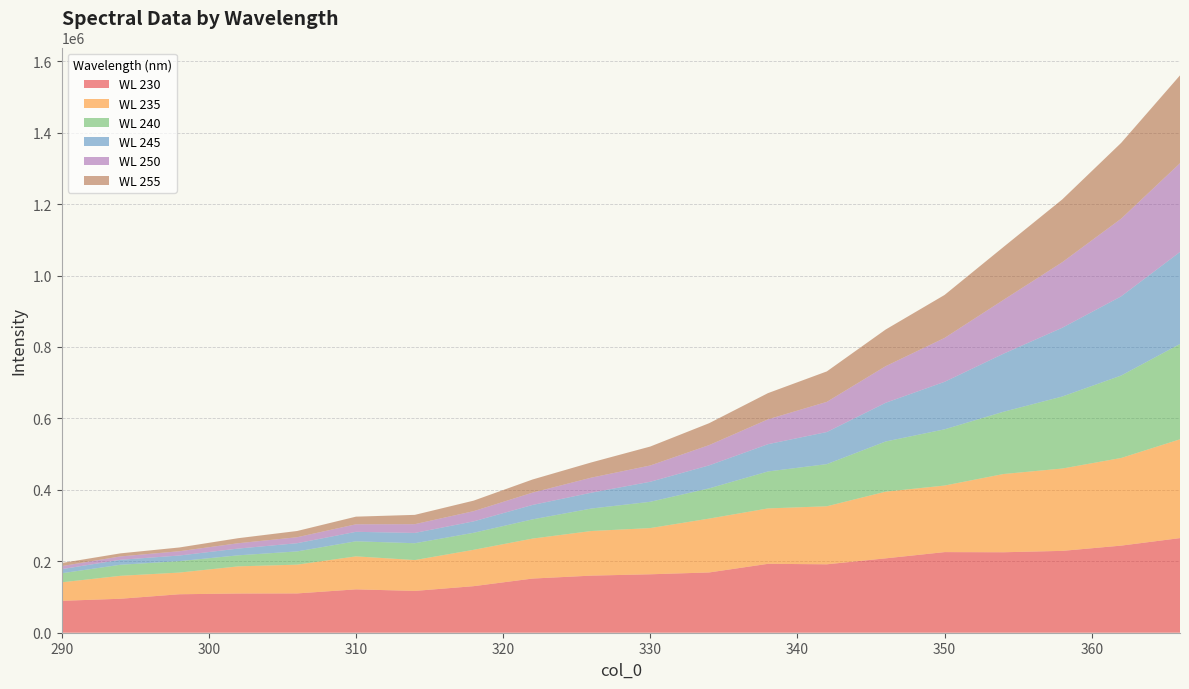

Reading right to left, what are all the values shown in this chart?

230: 366=264912.4	362=243858.9	358=229143.5	354=225269.3	350=225704.5	346=208231.4	342=191562.4	338=192906.0	334=168721.9	330=163606.5	326=159839.7	322=151636.4	318=130355.5	314=117055.4	310=121414.3	306=110022.3	302=109772.9	298=107708.7	294=95115.3	290=89281.7
235: 366=276552.8	362=245343.3	358=230517.7	354=219020.8	350=186307.3	346=186695.0	342=162424.1	338=155084.0	334=150741.7	330=129345.8	326=124907.0	322=111902.6	318=101783.2	314=86369.6	310=92351.8	306=80561.5	302=75997.1	298=60678.6	294=64238.7	290=51797.0
240: 366=266849.2	362=230740.0	358=201612.0	354=174207.6	350=157379.5	346=140453.6	342=117978.8	338=103438.7	334=84659.7	330=73601.5	326=62930.1	322=53796.3	318=47668.4	314=47094.7	310=42206.7	306=37026.8	302=30906.2	298=32028.0	294=30946.2	290=25345.6
245: 366=257609.7	362=221661.4	358=192513.9	354=162479.6	350=132993.0	346=108361.3	342=89889.0	338=76363.6	334=64378.7	330=56055.4	326=44346.2	322=40353.1	318=31926.8	314=28884.0	310=26493.1	306=22930.6	302=18912.3	298=15715.5	294=13893.6	290=11474.7
250: 366=248412.4	362=217441.8	358=183478.8	354=150664.8	350=122828.4	346=102434.6	342=84428.5	338=69543.4	334=56722.6	330=45564.2	326=42181.6	322=34490.1	318=28594.1	314=24489.2	310=21085.6	306=16796.2	302=14967.6	298=11998.8	294=9410.6	290=8634.6
255: 366=245967.9	362=212196.4	358=175777.7	354=148094.7	350=120348.7	346=102677.0	342=85290.1	338=73415.7	334=61314.6	330=53047.8	326=42628.4	322=36769.0	318=29474.7	314=26045.8	310=21399.6	306=17439.7	302=14095.8	298=10535.4	294=8615.4	290=8571.2